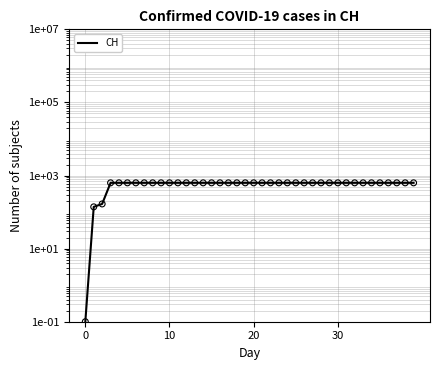

Which has a higher value, 29 or 30?

29